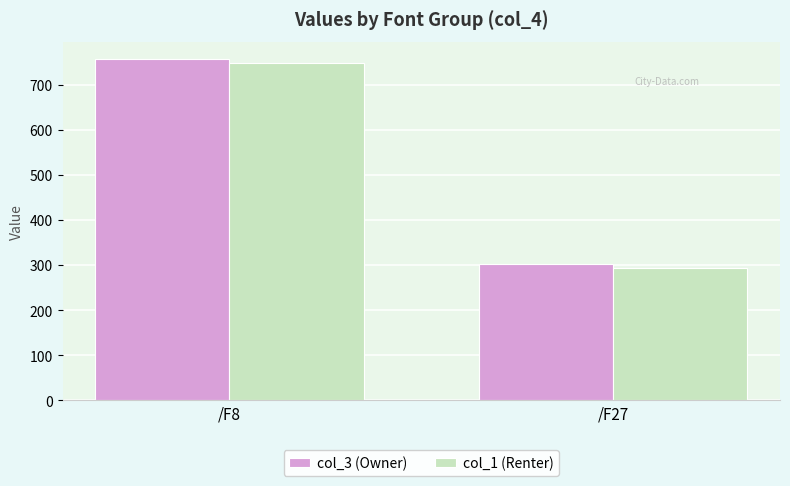

Is it true that col_3 (Owner) equals 391.2 at /F8?

False